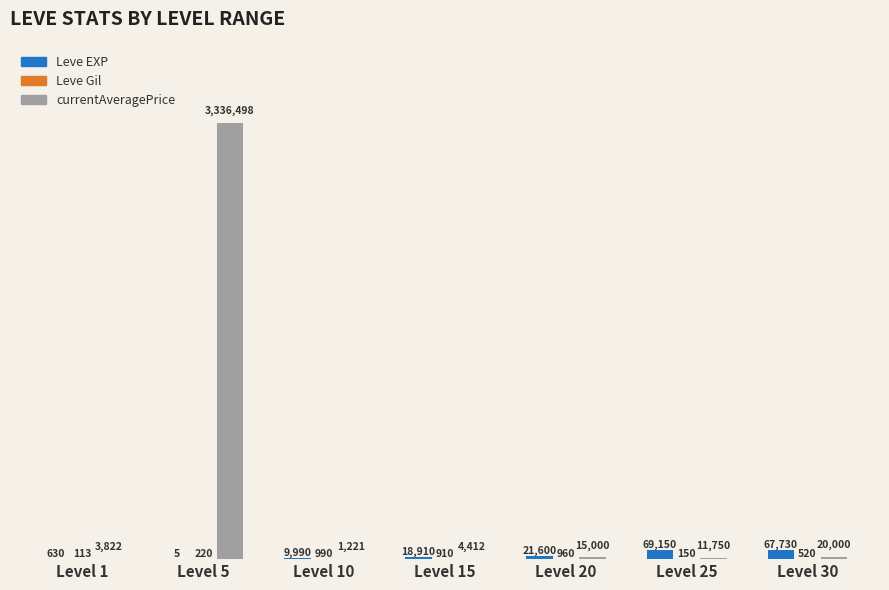

At which label is Leve EXP closest to 34577?

Level 20